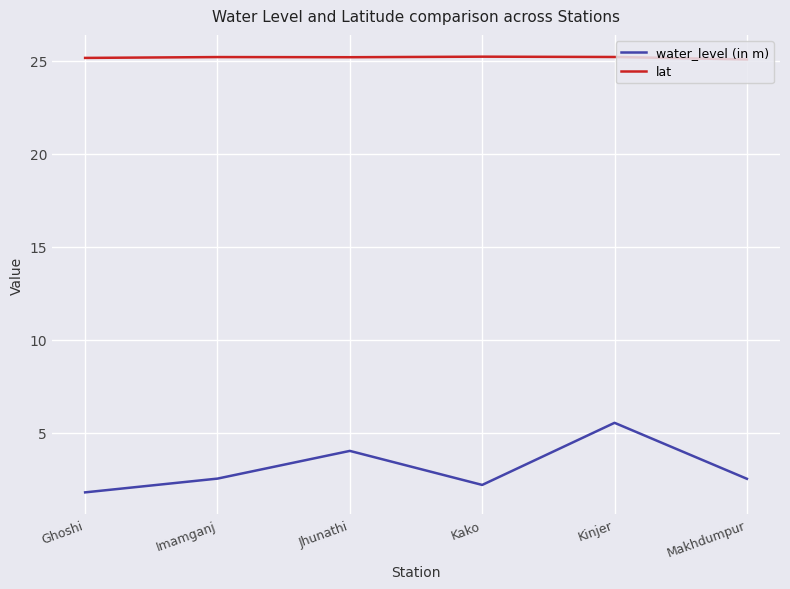

What value does the lat series have at Kinjer?

25.2